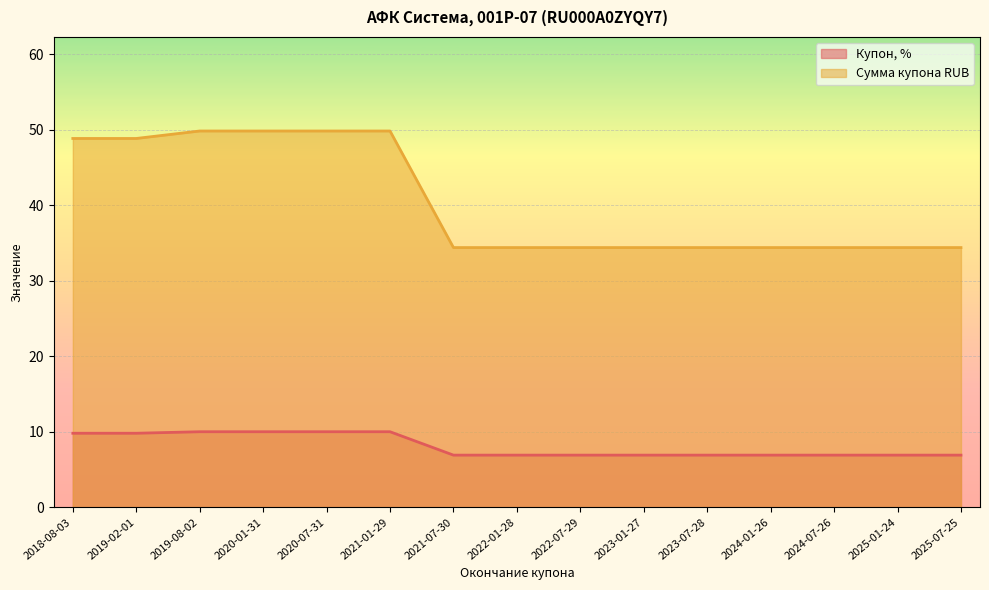

Which series changed the most between 2022-07-29 and 2023-01-27?

Купон, %